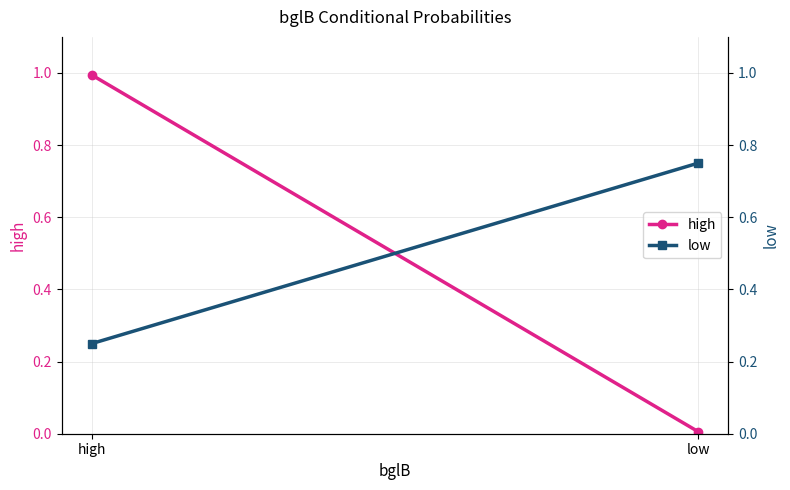

What position from the right is low?

1